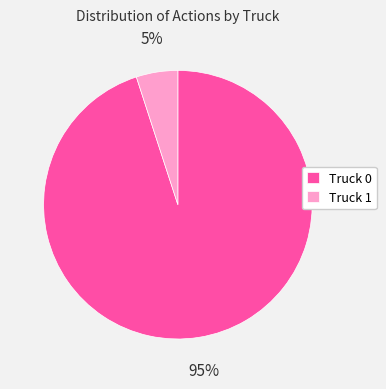

Is the sum of Truck 0 and Truck 1 greater than half?

Yes